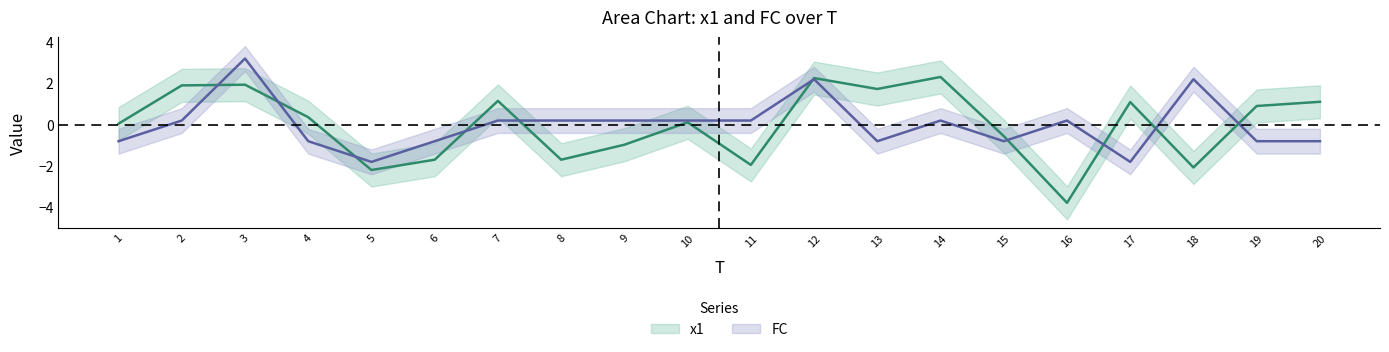

After their last crossing, which series has the higher values: FC or x1?

x1